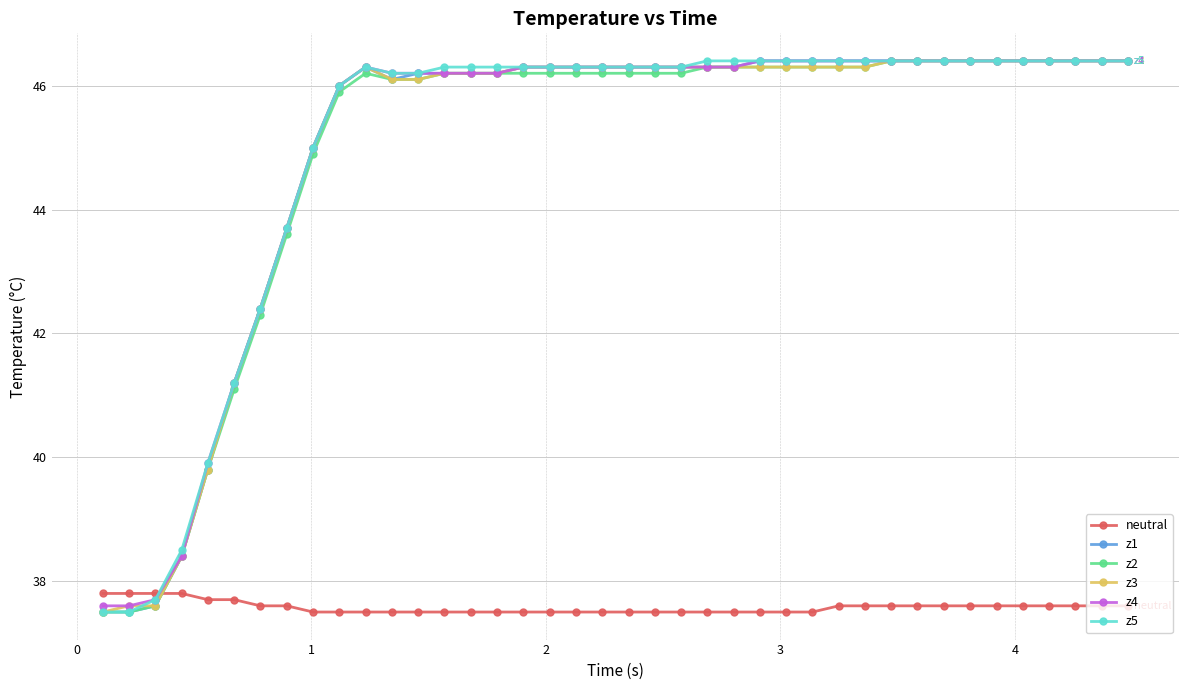

What is the difference between the maximum and minimum values in the z4 series?

8.8